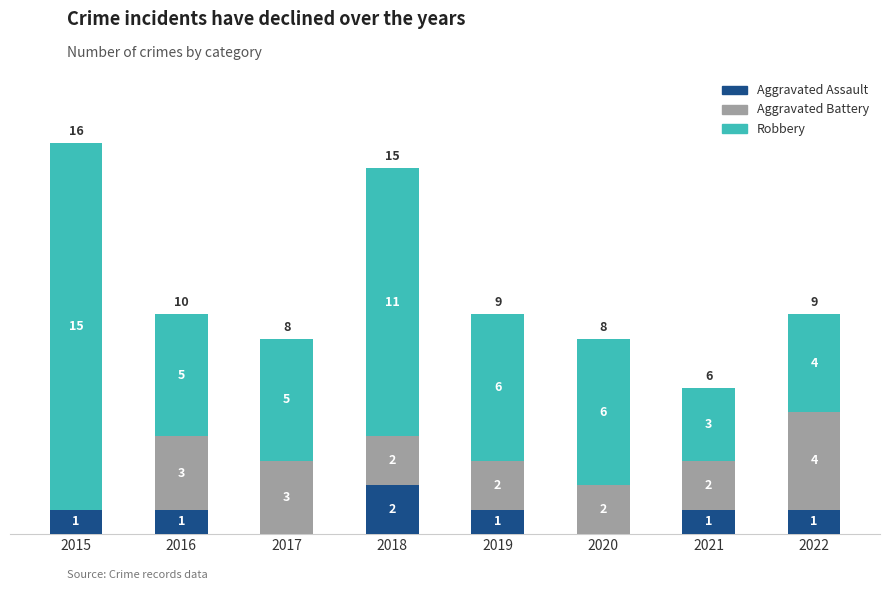

The value of Aggravated Assault at 2015 is 0. True or false?

False